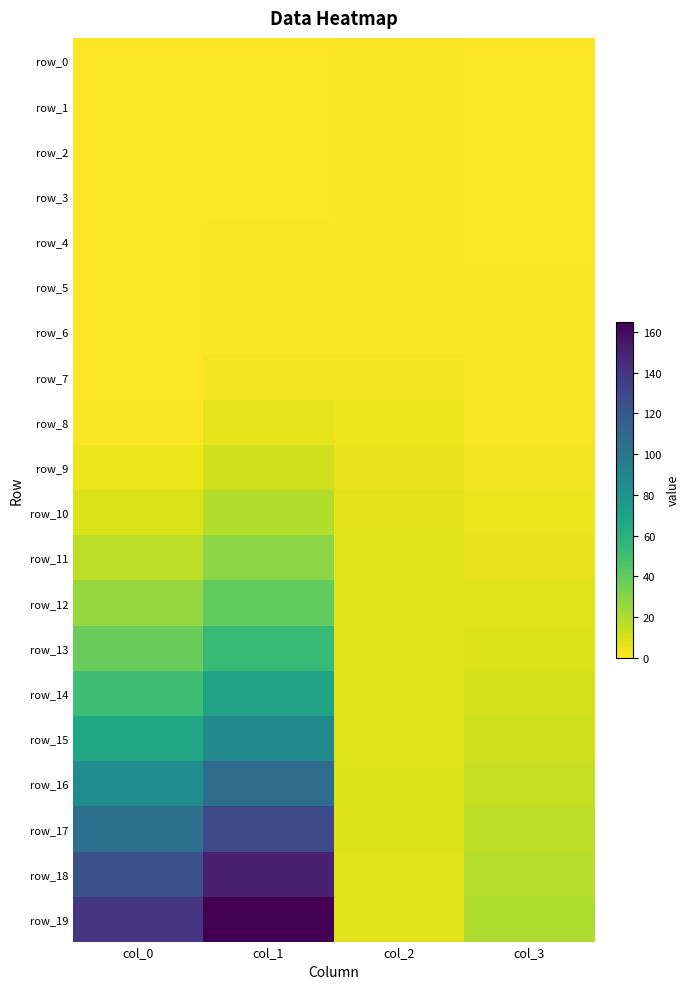

The value of row_17 at col_1 is 77.3. True or false?

False